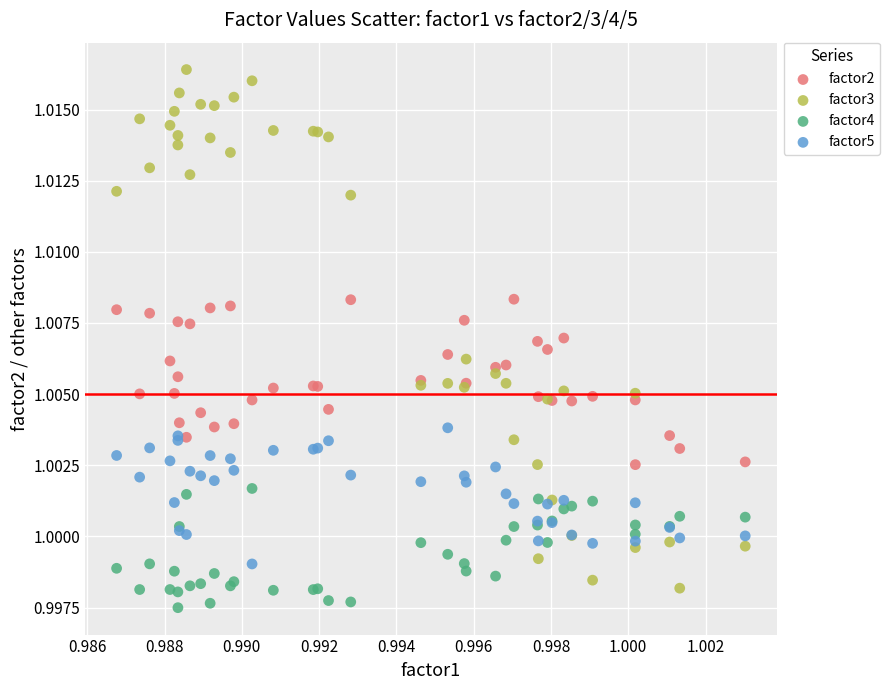

Which series has the largest Y range (max minus min)?

factor3